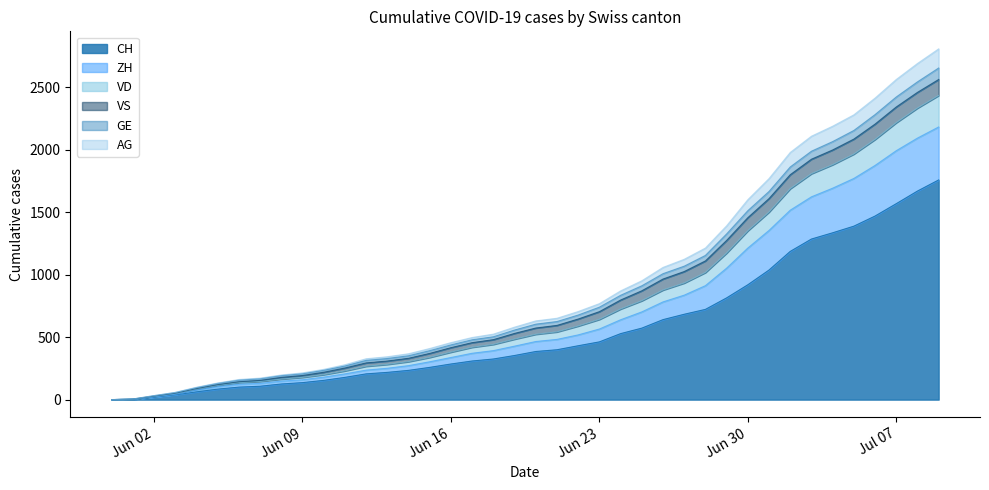

What is the label of the 34th point from the left?

2020-07-03